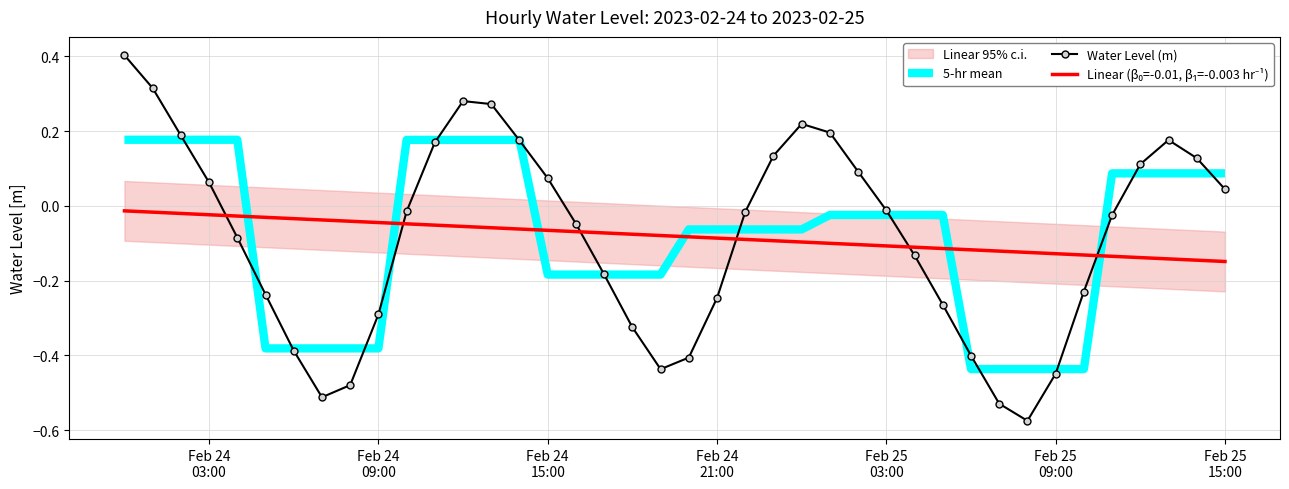

Reading right to left, transcribe all the data shown in this chart.

0.0	0.1	0.2	0.1	-0.0	-0.2	-0.4	-0.6	-0.5	-0.4	-0.3	-0.1	-0.0	0.1	0.2	0.2	0.1	-0.0	-0.2	-0.4	-0.4	-0.3	-0.2	-0.0	0.1	0.2	0.3	0.3	0.2	-0.0	-0.3	-0.5	-0.5	-0.4	-0.2	-0.1	0.1	0.2	0.3	0.4